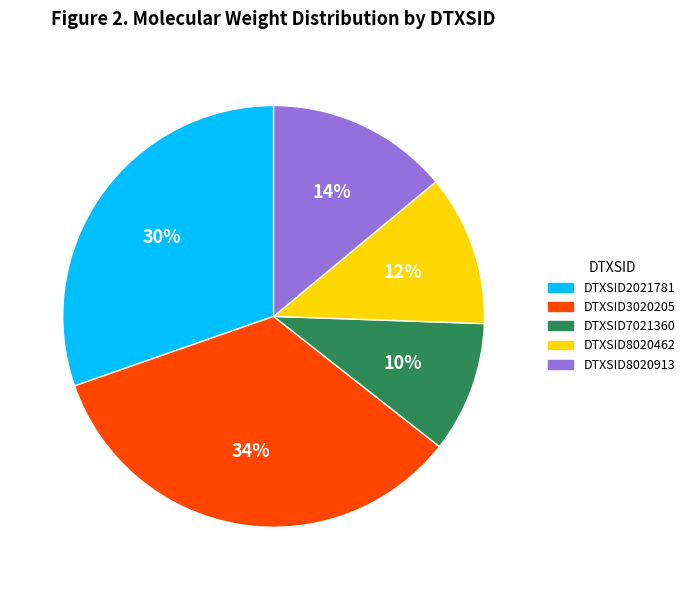

Count the number of slices in the pie.

5